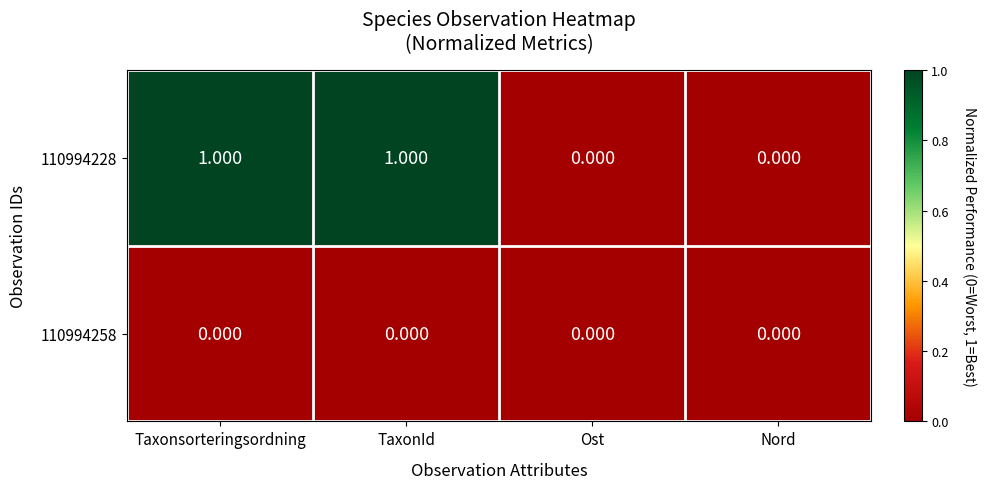

Is the value of 110994258 at Taxonsorteringsordning greater than the value of 110994228 at Taxonsorteringsordning?

No